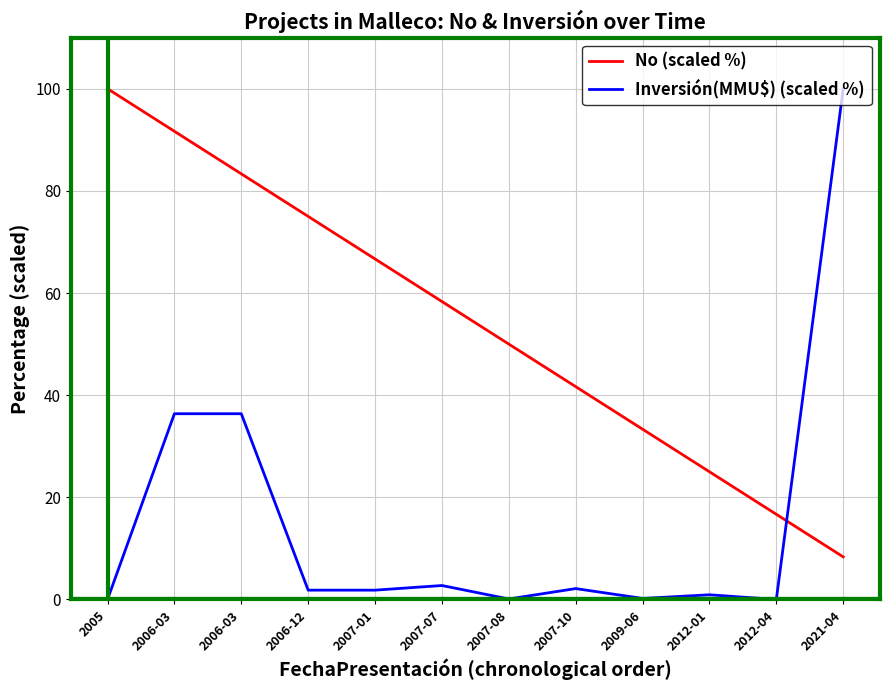

What is the difference between the Inversión(MMU$) (scaled %) values at 2012-01 and 2007-08?

0.8